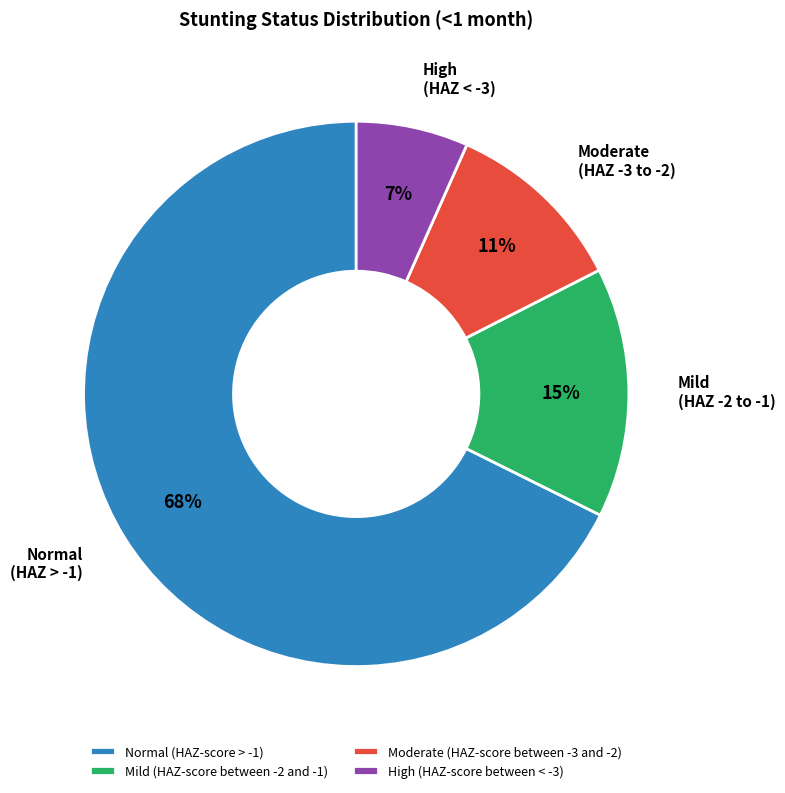

Which slice represents more than half of the pie?

Normal (HAZ-score > -1)